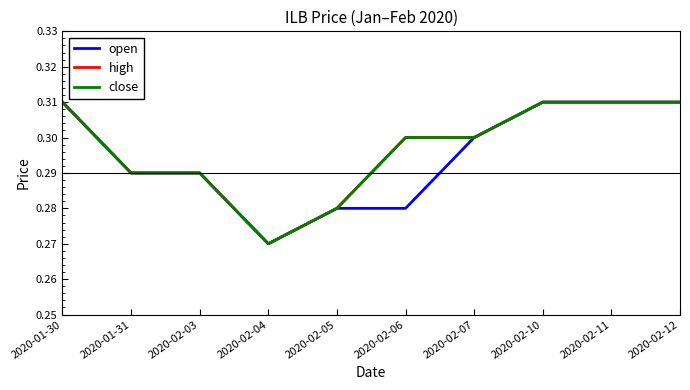

Is this an area chart (filled region under the line)?

No